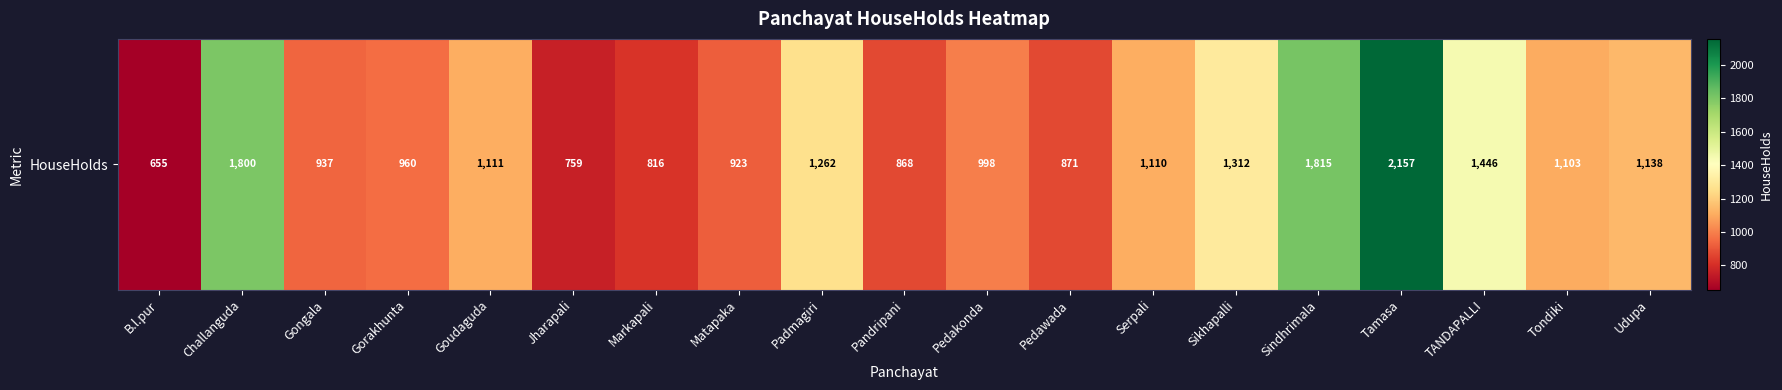

Reading left to right, what are all the values shown in this chart?

655	1800	937	960	1111	759	816	923	1262	868	998	871	1110	1312	1815	2157	1446	1103	1138